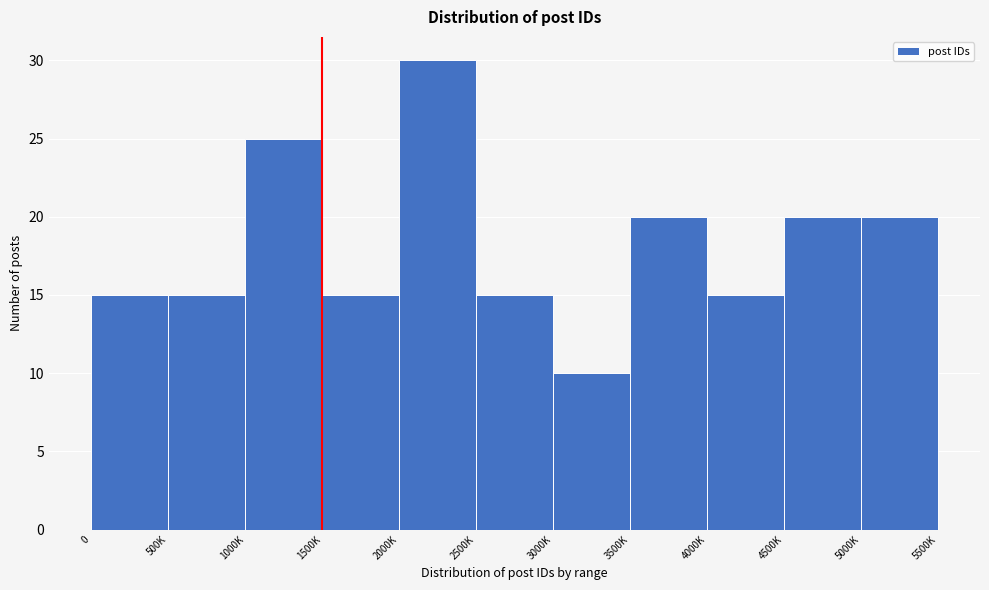

Reading right to left, transcribe all the data shown in this chart.

5000K=20	4500K=20	4000K=15	3500K=20	3000K=10	2500K=15	2000K=30	1500K=15	1000K=25	500K=15	0=15